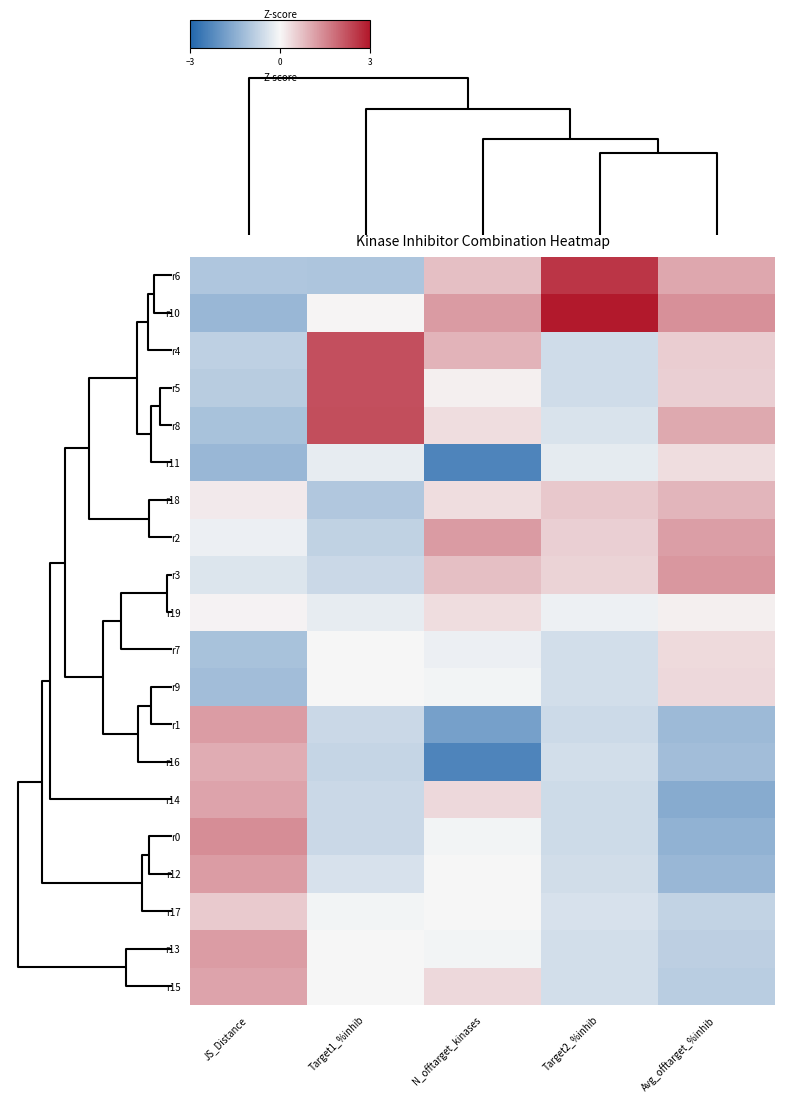

Reading right to left, what are all the values shown in this chart?

r6: Avg_offtarget_%inhib=1.1	Target2_%inhib=2.6	N_offtarget_kinases=0.7	Target1_%inhib=-1.0	JS_Distance=-1.0
r10: Avg_offtarget_%inhib=1.4	Target2_%inhib=3.0	N_offtarget_kinases=1.2	Target1_%inhib=0.0	JS_Distance=-1.3
r4: Avg_offtarget_%inhib=0.5	Target2_%inhib=-0.5	N_offtarget_kinases=0.9	Target1_%inhib=2.2	JS_Distance=-0.8
r5: Avg_offtarget_%inhib=0.5	Target2_%inhib=-0.5	N_offtarget_kinases=0.1	Target1_%inhib=2.2	JS_Distance=-0.9
r8: Avg_offtarget_%inhib=1.0	Target2_%inhib=-0.4	N_offtarget_kinases=0.3	Target1_%inhib=2.3	JS_Distance=-1.1
r11: Avg_offtarget_%inhib=0.3	Target2_%inhib=-0.2	N_offtarget_kinases=-2.4	Target1_%inhib=-0.2	JS_Distance=-1.3
r18: Avg_offtarget_%inhib=0.9	Target2_%inhib=0.6	N_offtarget_kinases=0.3	Target1_%inhib=-1.0	JS_Distance=0.2
r2: Avg_offtarget_%inhib=1.2	Target2_%inhib=0.5	N_offtarget_kinases=1.2	Target1_%inhib=-0.8	JS_Distance=-0.1
r3: Avg_offtarget_%inhib=1.3	Target2_%inhib=0.5	N_offtarget_kinases=0.7	Target1_%inhib=-0.6	JS_Distance=-0.4
r19: Avg_offtarget_%inhib=0.1	Target2_%inhib=-0.1	N_offtarget_kinases=0.3	Target1_%inhib=-0.2	JS_Distance=0.1
r7: Avg_offtarget_%inhib=0.4	Target2_%inhib=-0.5	N_offtarget_kinases=-0.2	Target1_%inhib=0.0	JS_Distance=-1.1
r9: Avg_offtarget_%inhib=0.4	Target2_%inhib=-0.5	N_offtarget_kinases=-0.1	Target1_%inhib=0.0	JS_Distance=-1.2
r1: Avg_offtarget_%inhib=-1.3	Target2_%inhib=-0.6	N_offtarget_kinases=-1.8	Target1_%inhib=-0.6	JS_Distance=1.2
r16: Avg_offtarget_%inhib=-1.2	Target2_%inhib=-0.5	N_offtarget_kinases=-2.4	Target1_%inhib=-0.7	JS_Distance=1.0
r14: Avg_offtarget_%inhib=-1.6	Target2_%inhib=-0.6	N_offtarget_kinases=0.4	Target1_%inhib=-0.6	JS_Distance=1.1
r0: Avg_offtarget_%inhib=-1.4	Target2_%inhib=-0.6	N_offtarget_kinases=-0.1	Target1_%inhib=-0.6	JS_Distance=1.4
r12: Avg_offtarget_%inhib=-1.3	Target2_%inhib=-0.5	N_offtarget_kinases=0.0	Target1_%inhib=-0.4	JS_Distance=1.2
r17: Avg_offtarget_%inhib=-0.7	Target2_%inhib=-0.4	N_offtarget_kinases=0.0	Target1_%inhib=-0.1	JS_Distance=0.6
r13: Avg_offtarget_%inhib=-0.8	Target2_%inhib=-0.5	N_offtarget_kinases=-0.1	Target1_%inhib=0.0	JS_Distance=1.2
r15: Avg_offtarget_%inhib=-0.9	Target2_%inhib=-0.5	N_offtarget_kinases=0.4	Target1_%inhib=0.0	JS_Distance=1.1